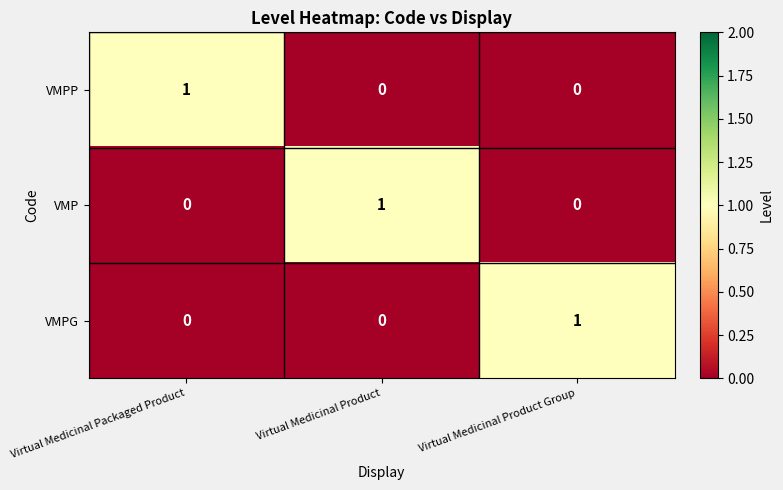

Count the VMPP values in the range 0 to 1.

3